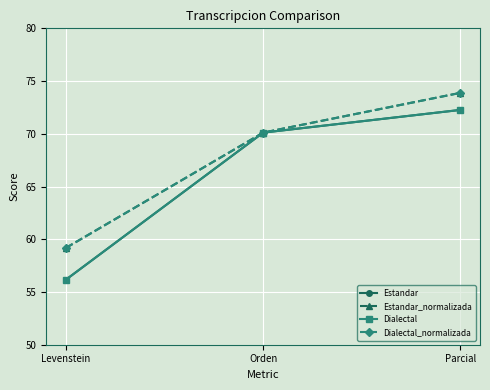

Does the chart have visible grid lines?

Yes